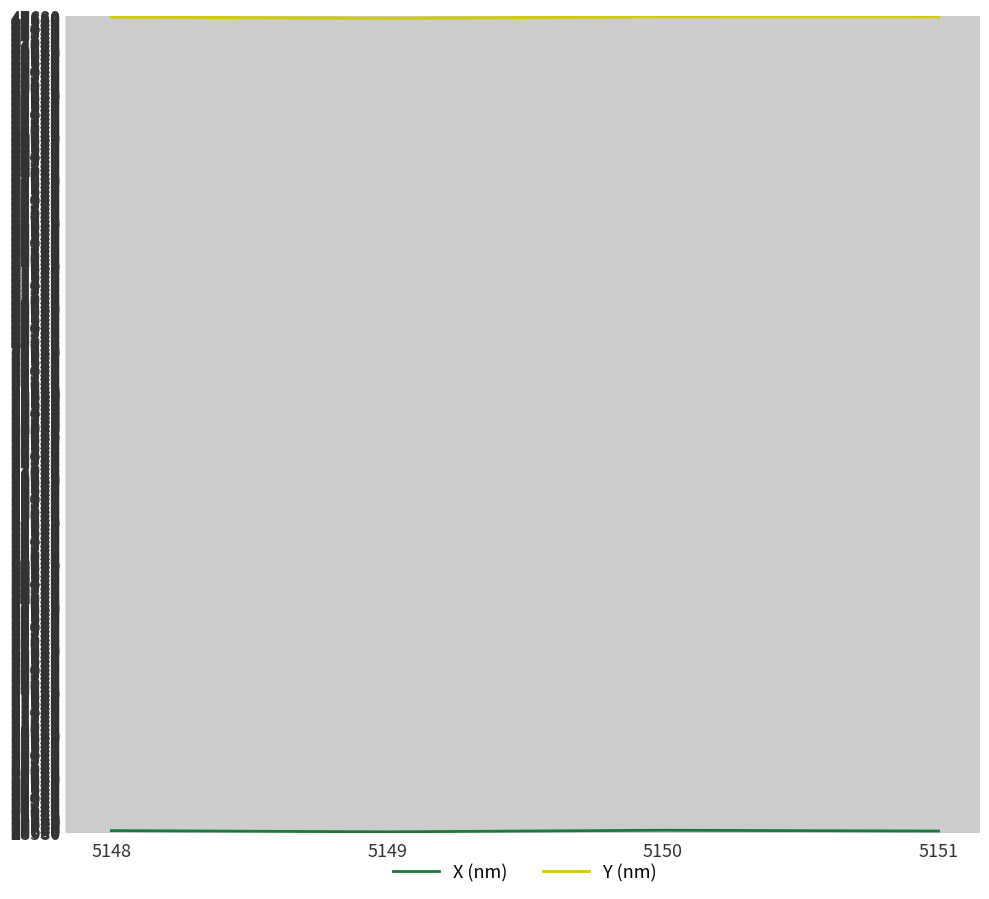

The value of Y (nm) at 5148 is 32783.8. True or false?

False